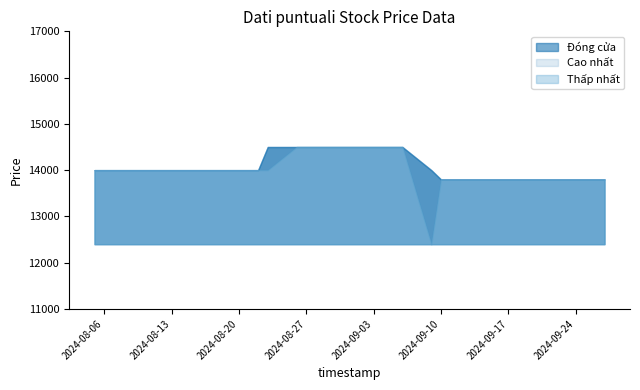

True or false: Cao nhất and Thấp nhất cross at least once.

False